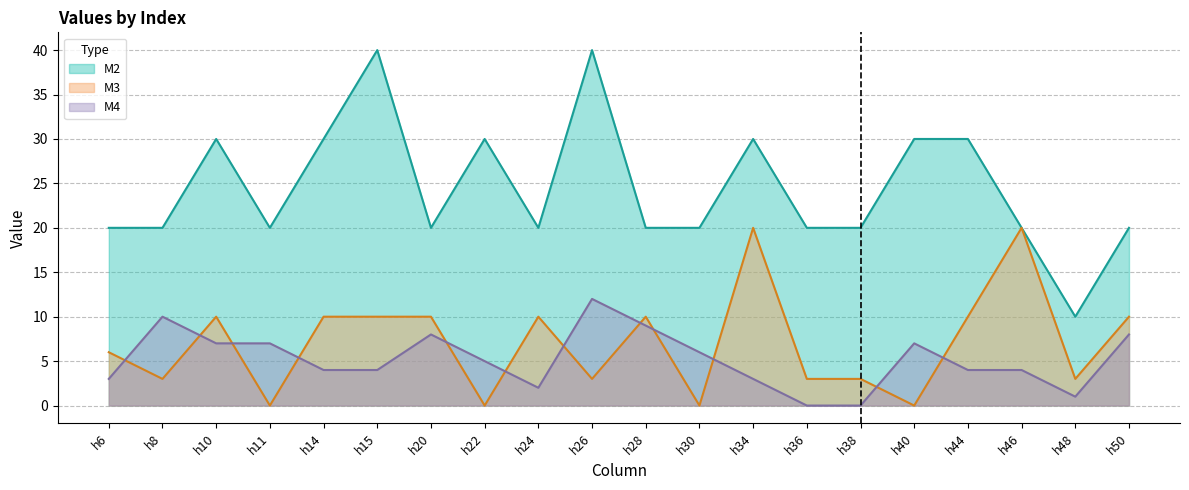

At which label does M4 reach its minimum?

h36